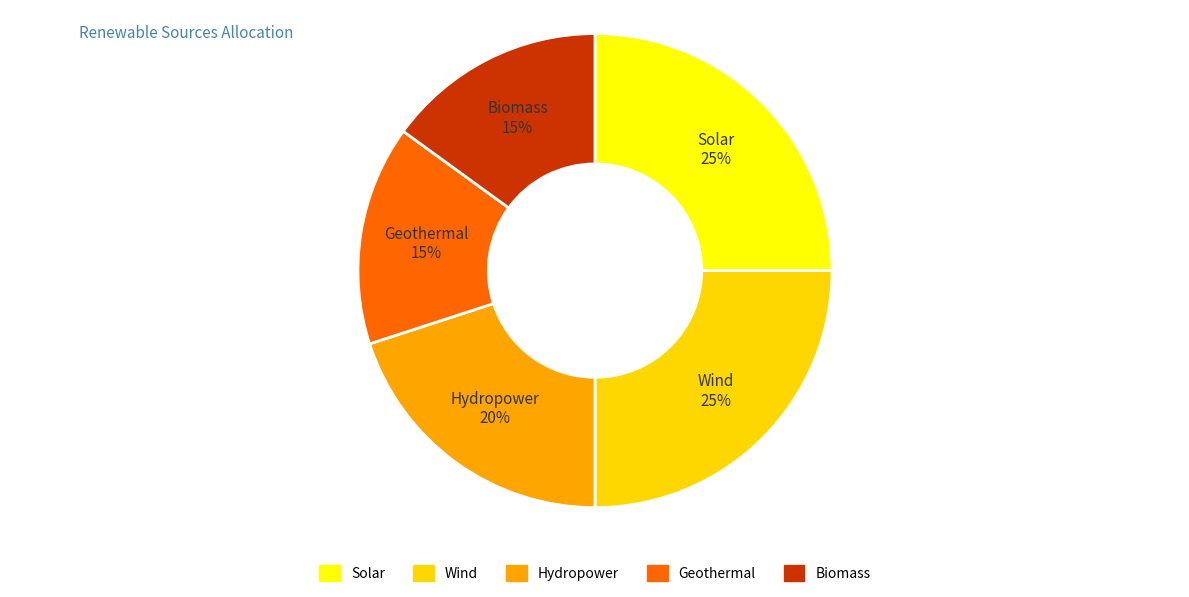

To the nearest percent, what is the difference between the Wind and Geothermal slice percentages?

10%